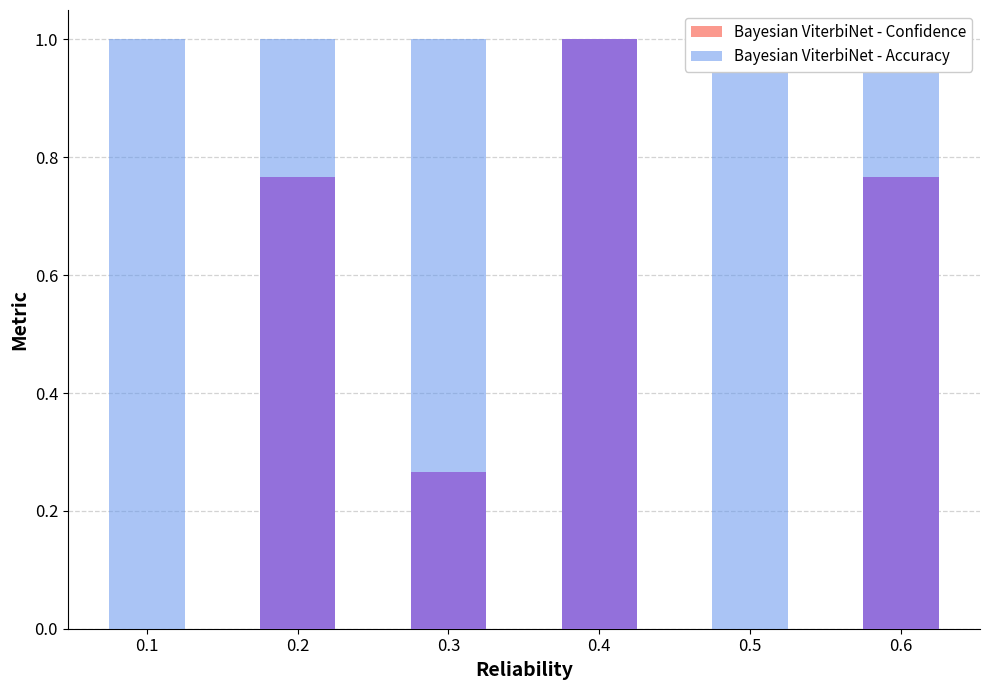

Reading left to right, transcribe all the data shown in this chart.

Diesel Generator - Bottom: 0.0	0.8	0.3	1.0	0.0	0.8
Diesel Generator - Top: 1.0	0.2	0.7	0.0	1.0	0.2